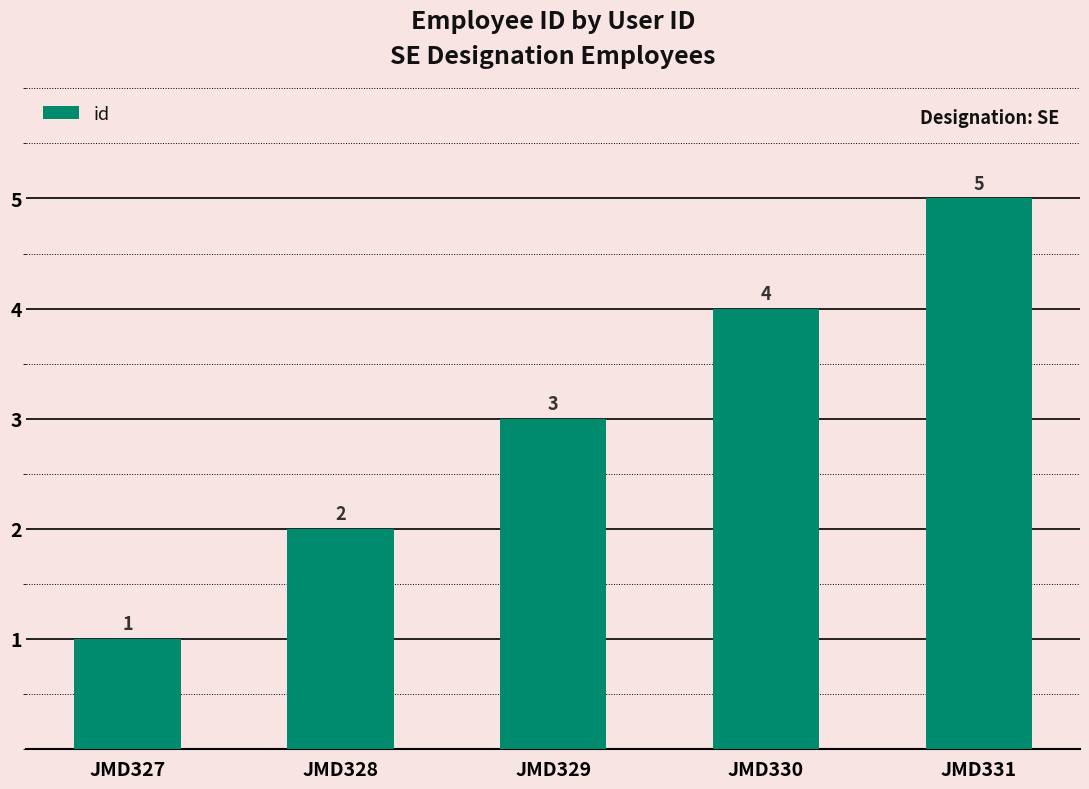

The value at JMD329 is 2. True or false?

False